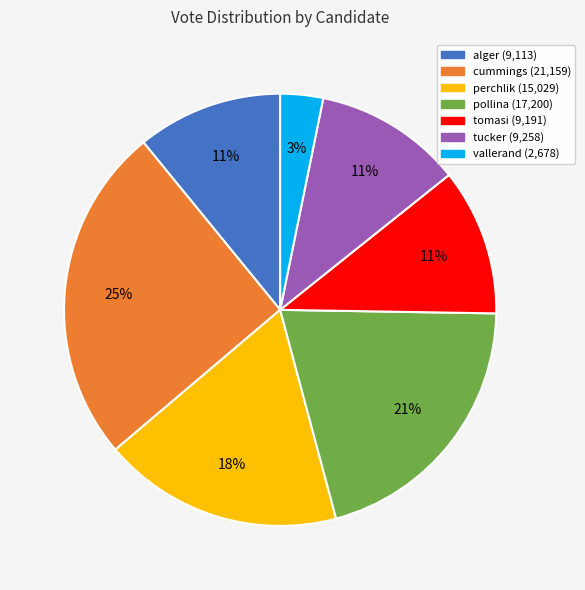

To the nearest percent, what is the difference between the largest and smallest slice percentages?

22%